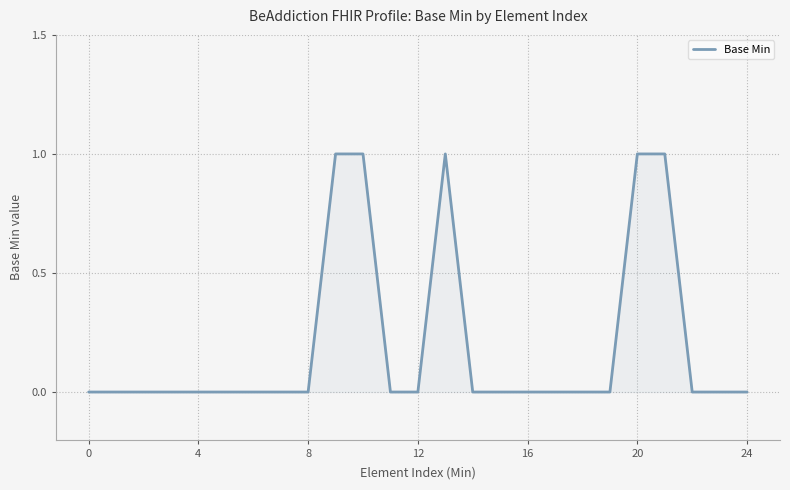

How many lines are shown in the chart?

1